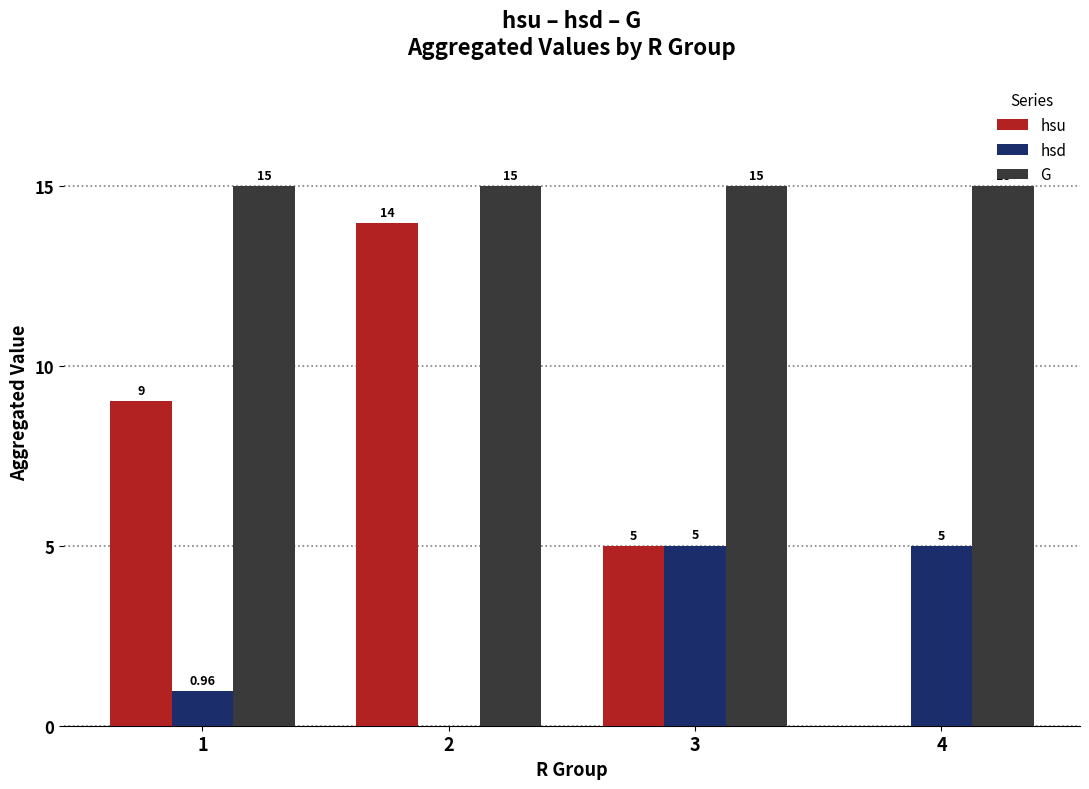

The value of G at 1 is 15.0. True or false?

True